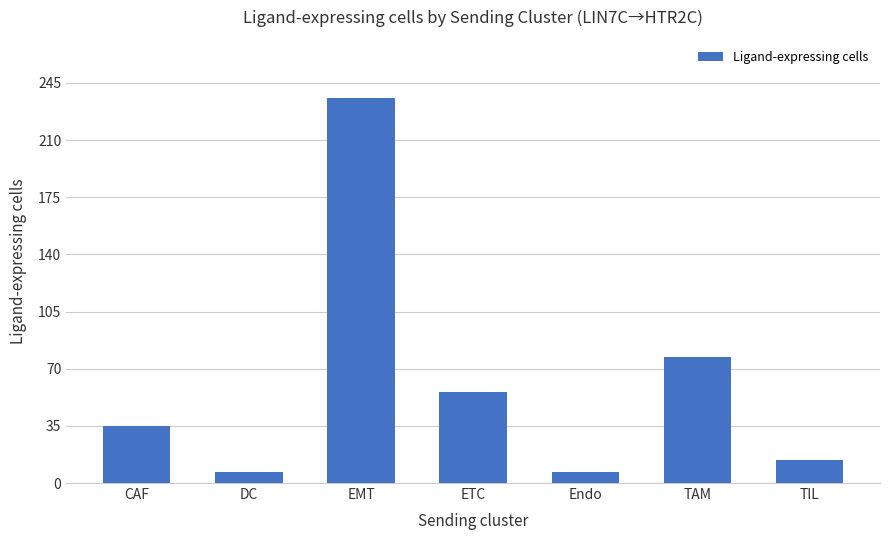

True or false: the data shows 14 at TIL.

True